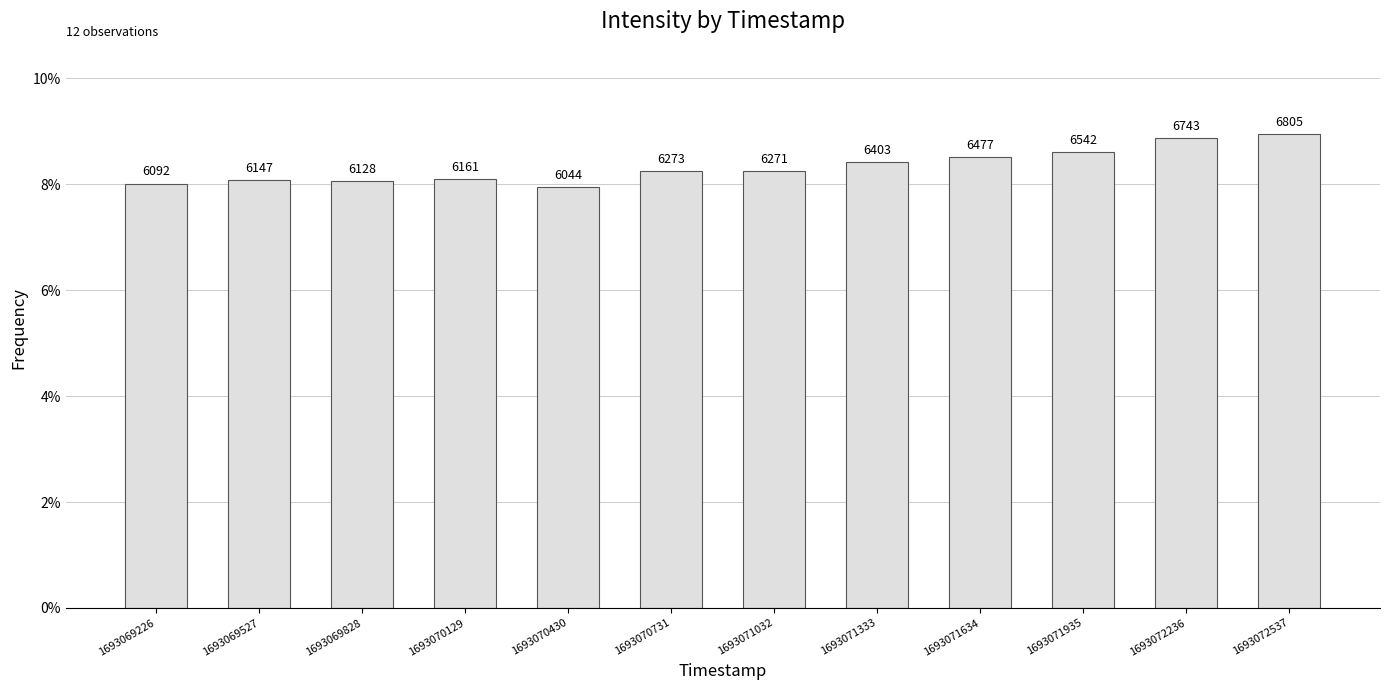

Does the chart contain any negative values?

No